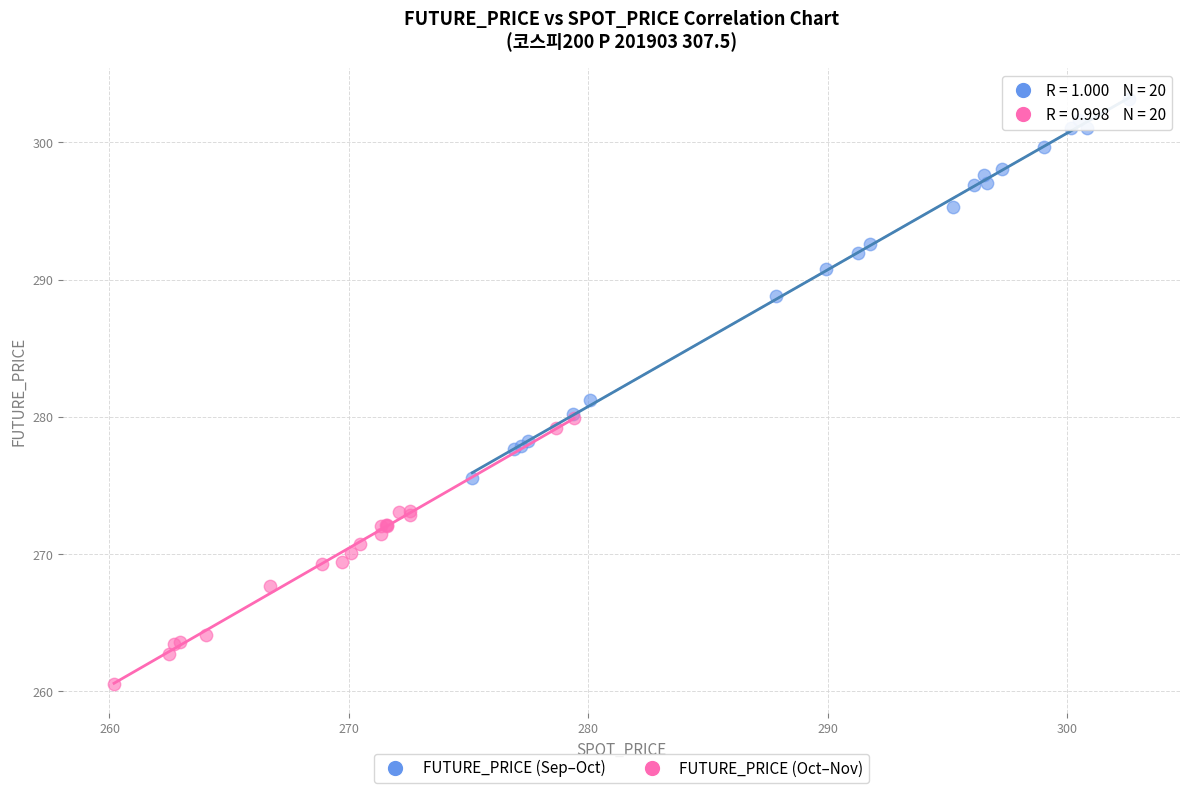

What are all the series names shown in the legend?

FUTURE_PRICE (Sep–Oct), FUTURE_PRICE (Oct–Nov)